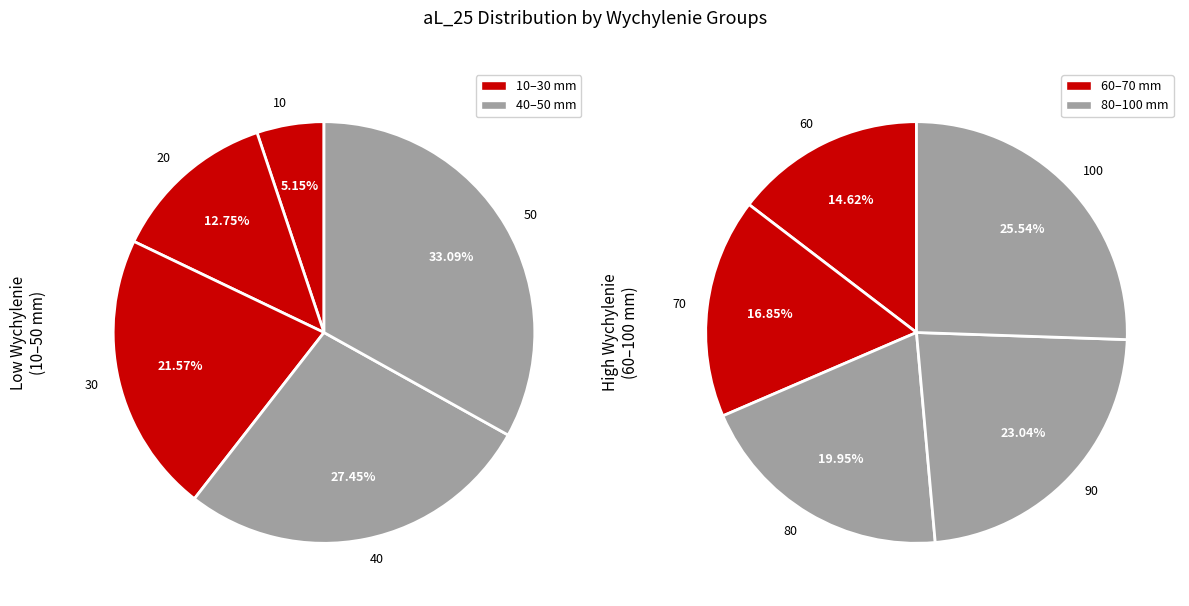

Rank the categories by value from lowest to highest.

10, 20, 30, 40, 50, 60, 70, 80, 90, 100